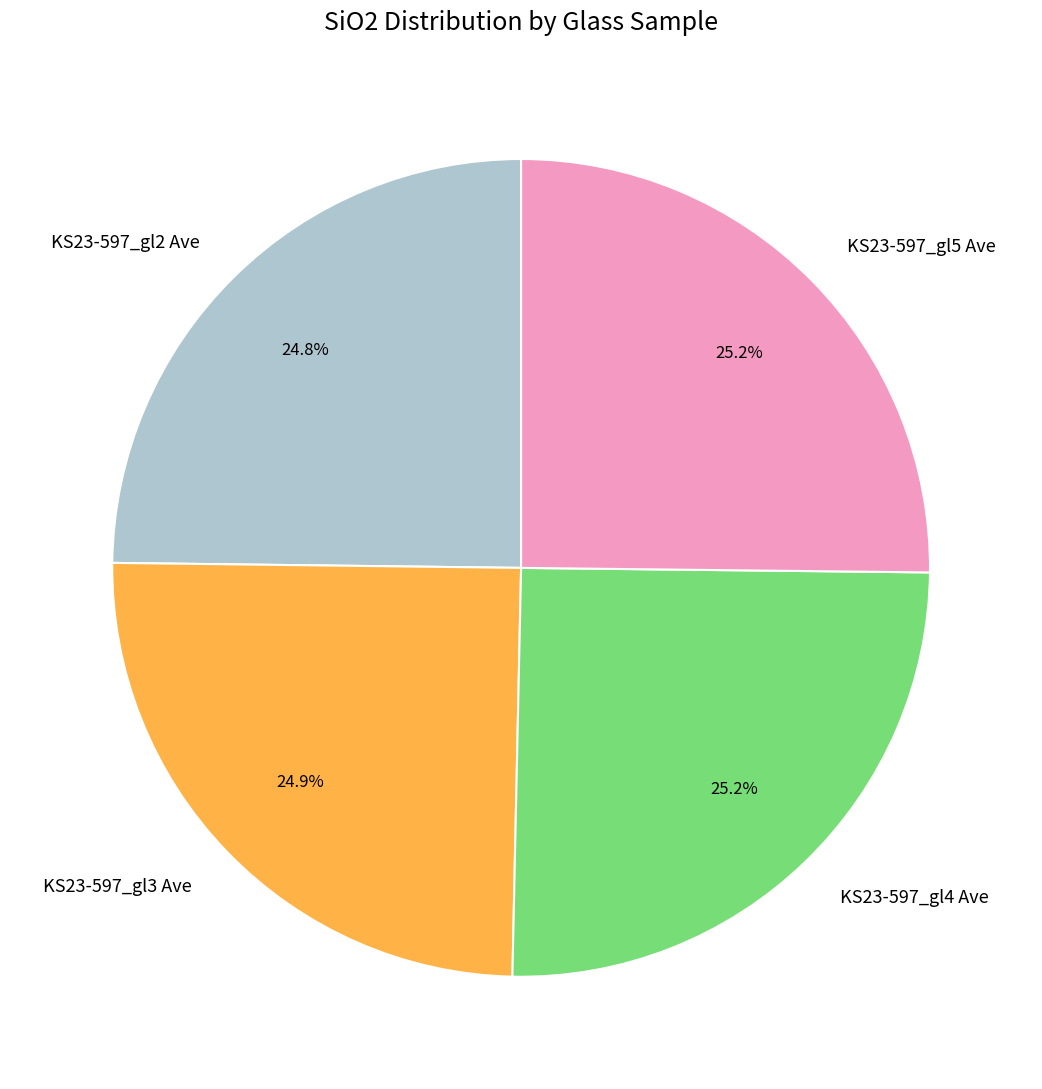

Count the number of slices in the pie.

4